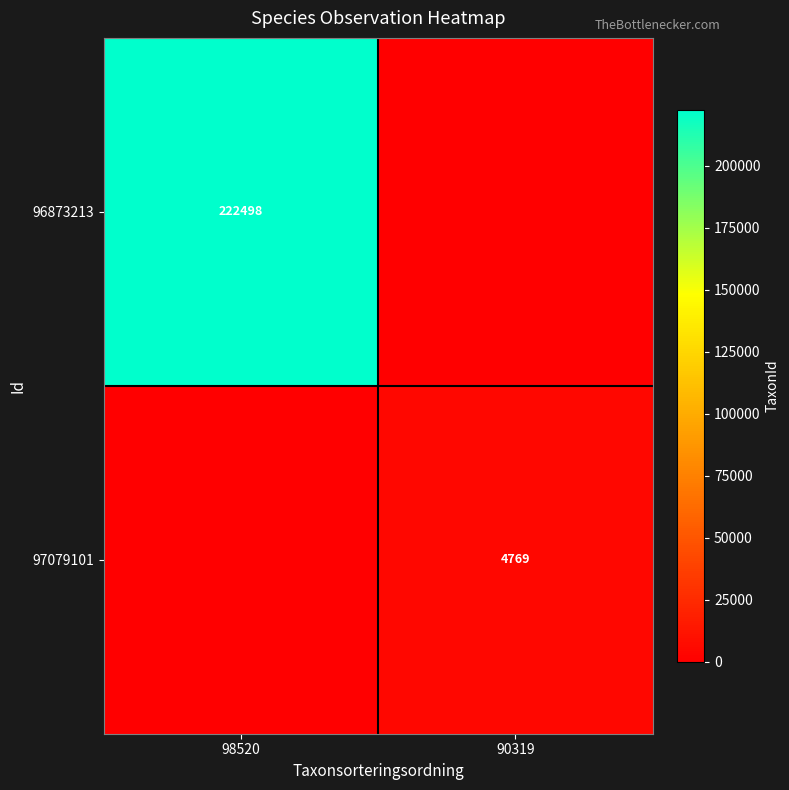

Is it true that 97079101 equals 4769 at 90319?

True